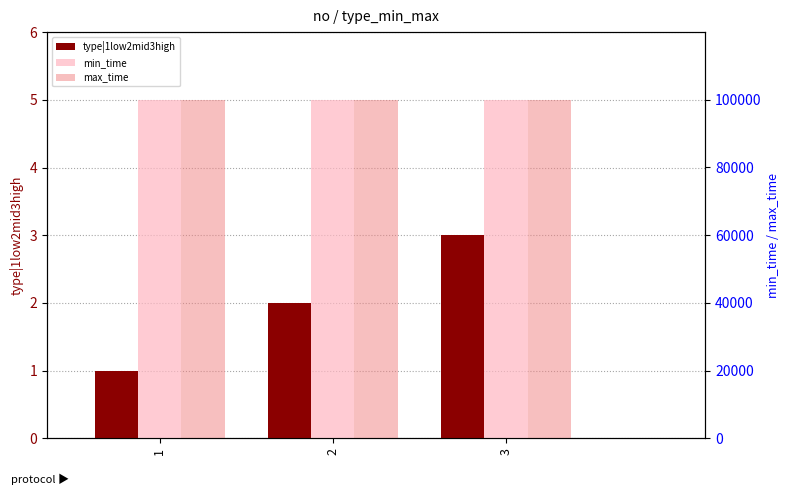

What is the difference between the highest and lowest values at 3?

99996